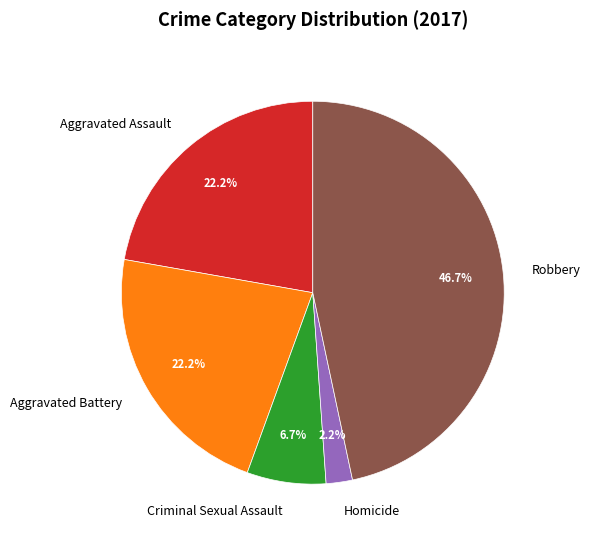

What percentage do Homicide and Criminal Sexual Assault together represent?

8.9%